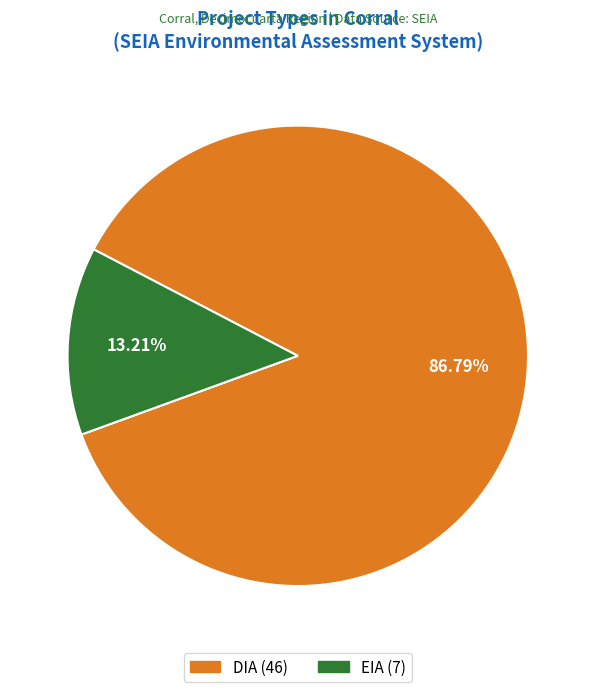

Which category has the smallest portion of the pie?

EIA